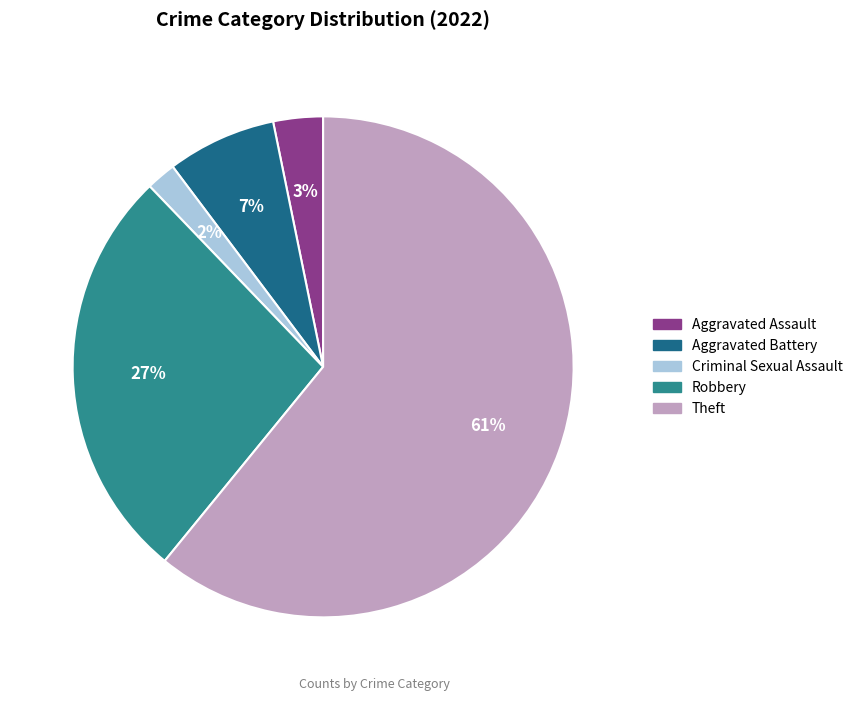

Combined, do Theft and Aggravated Assault account for over 50%?

Yes